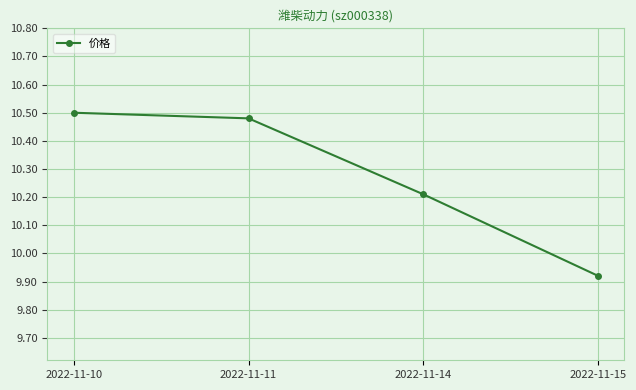

List the labels in order of value, smallest first.

2022-11-15, 2022-11-14, 2022-11-11, 2022-11-10